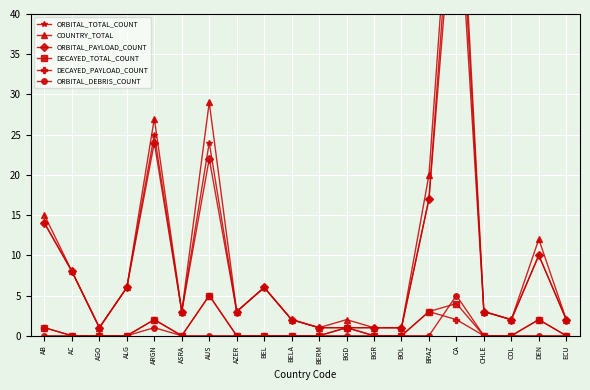

At which category does DECAYED_TOTAL_COUNT reach its first local valley?

ASRA